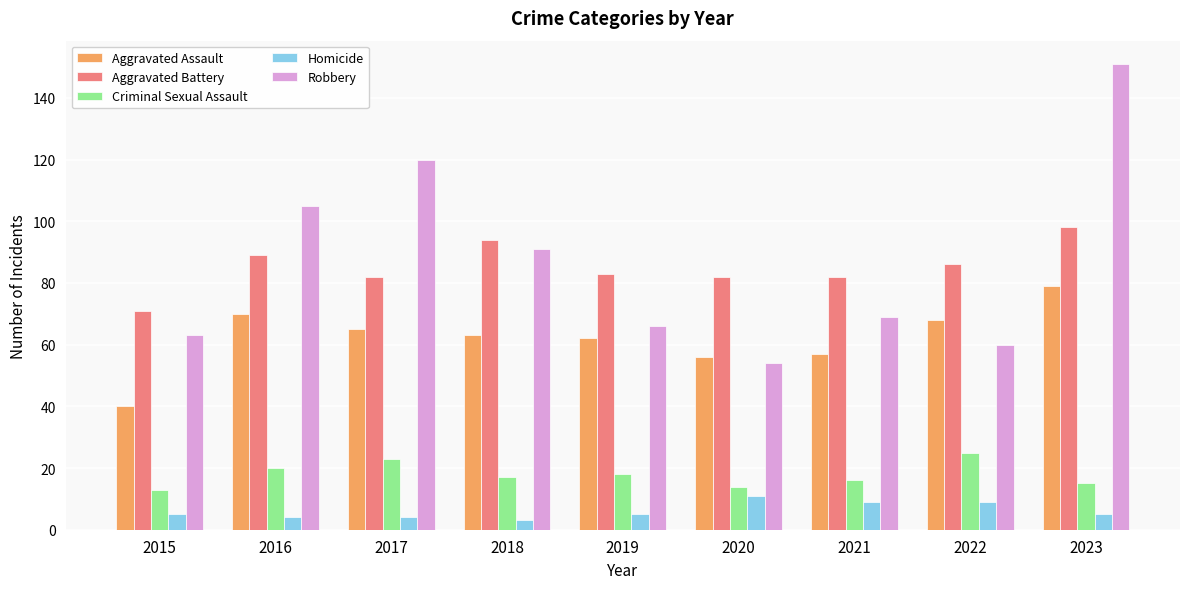

True or false: Aggravated Assault has a value of 42 at 2017.

False